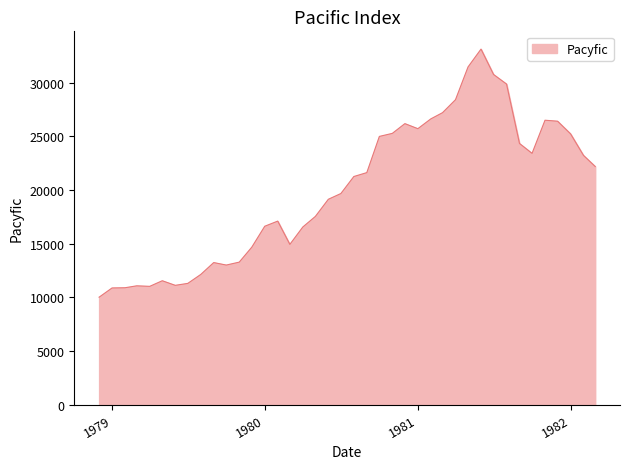

How many lines are shown in the chart?

1